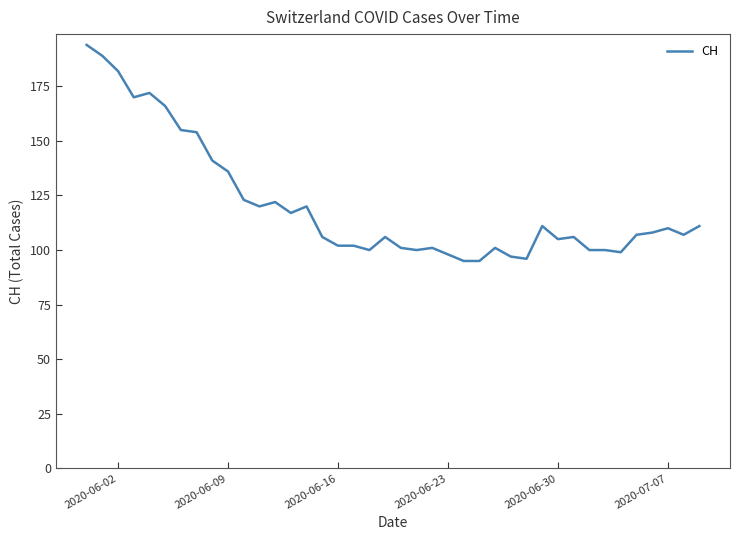

What is the difference between the maximum and minimum values?

99